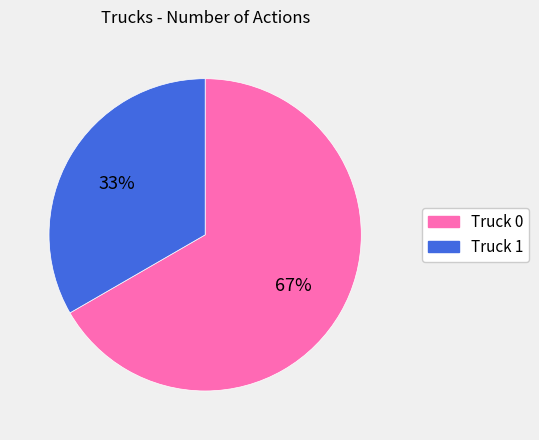

Does Truck 0 account for over 50% of the chart?

Yes